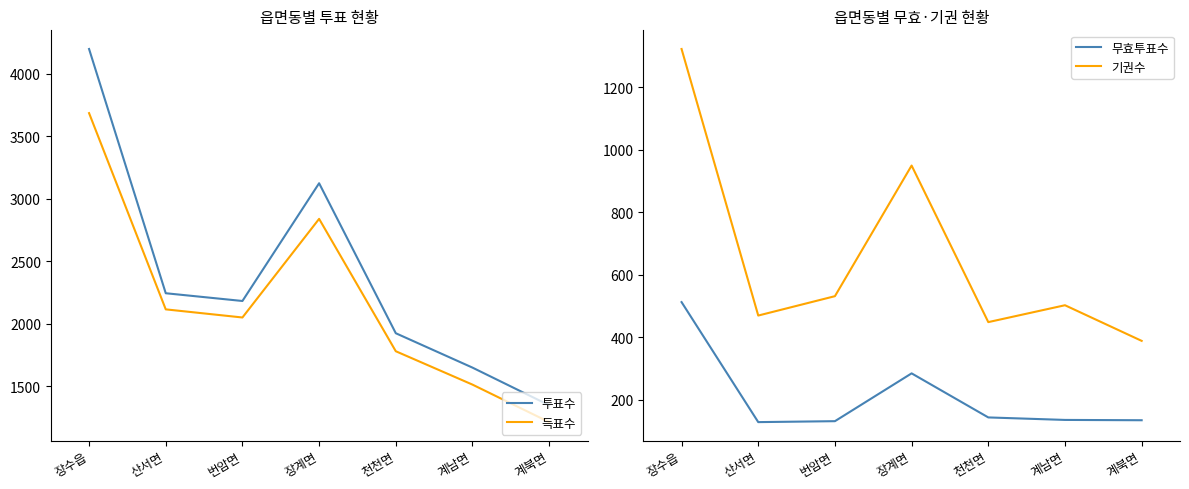

What are all the series names shown in the legend?

투표수, 득표수, 무효투표수, 기권수